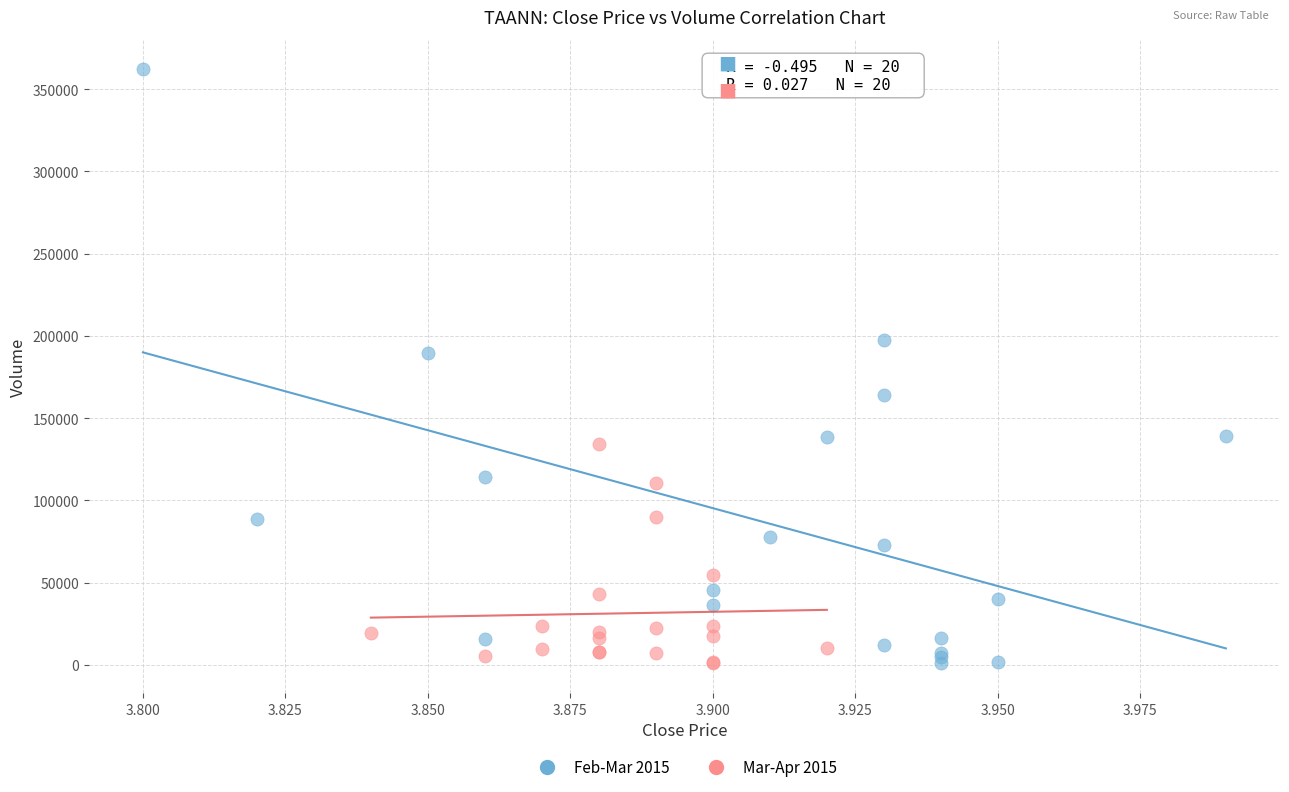

Which series reaches the maximum Y coordinate?

Feb-Mar 2015